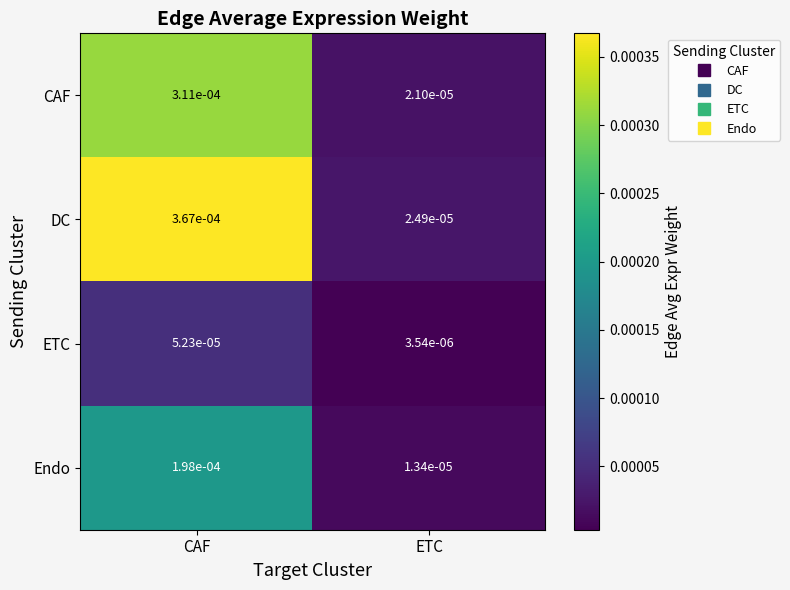

Rank the series at CAF from lowest to highest value.

ETC, Endo, CAF, DC